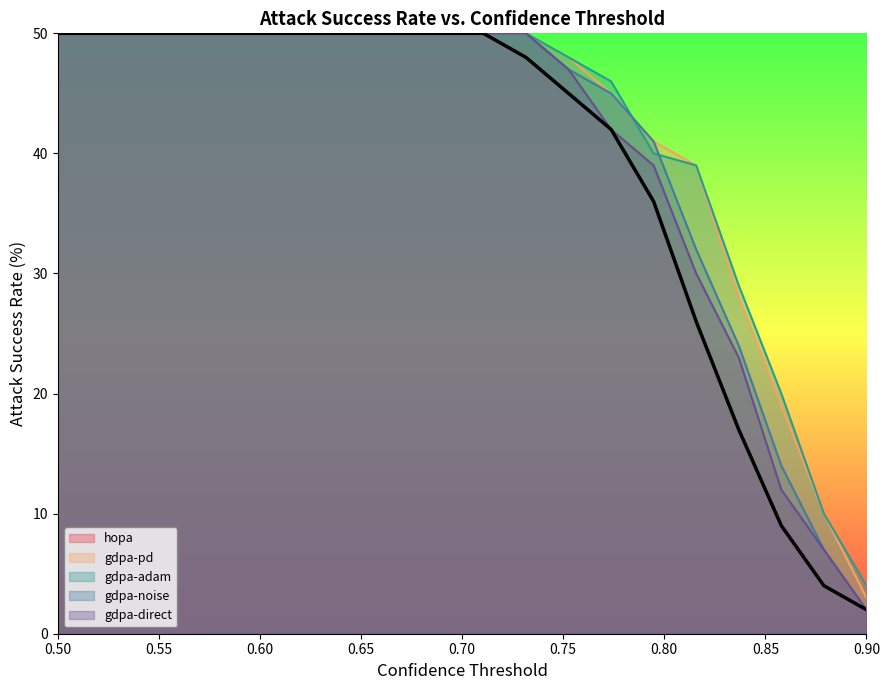

How many data points in gdpa-noise are less than 50?

8